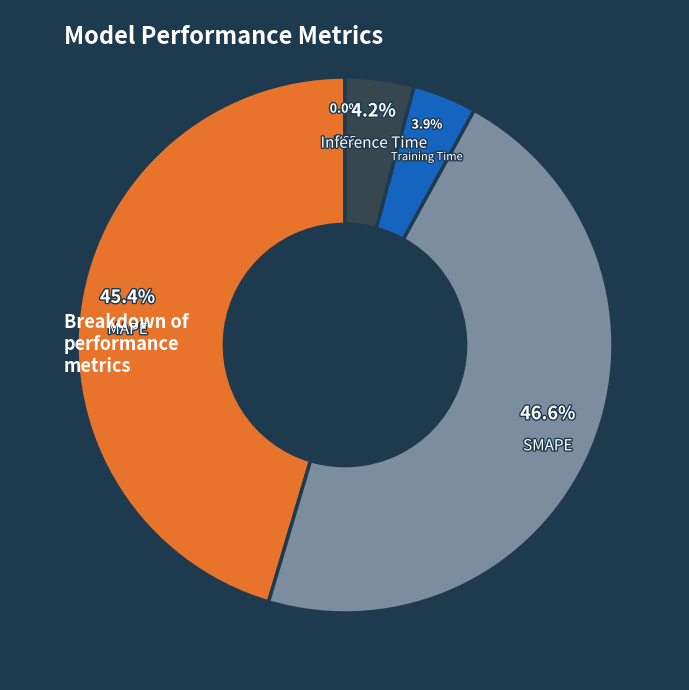

To the nearest percent, what percentage of the pie is SMAPE?

47%